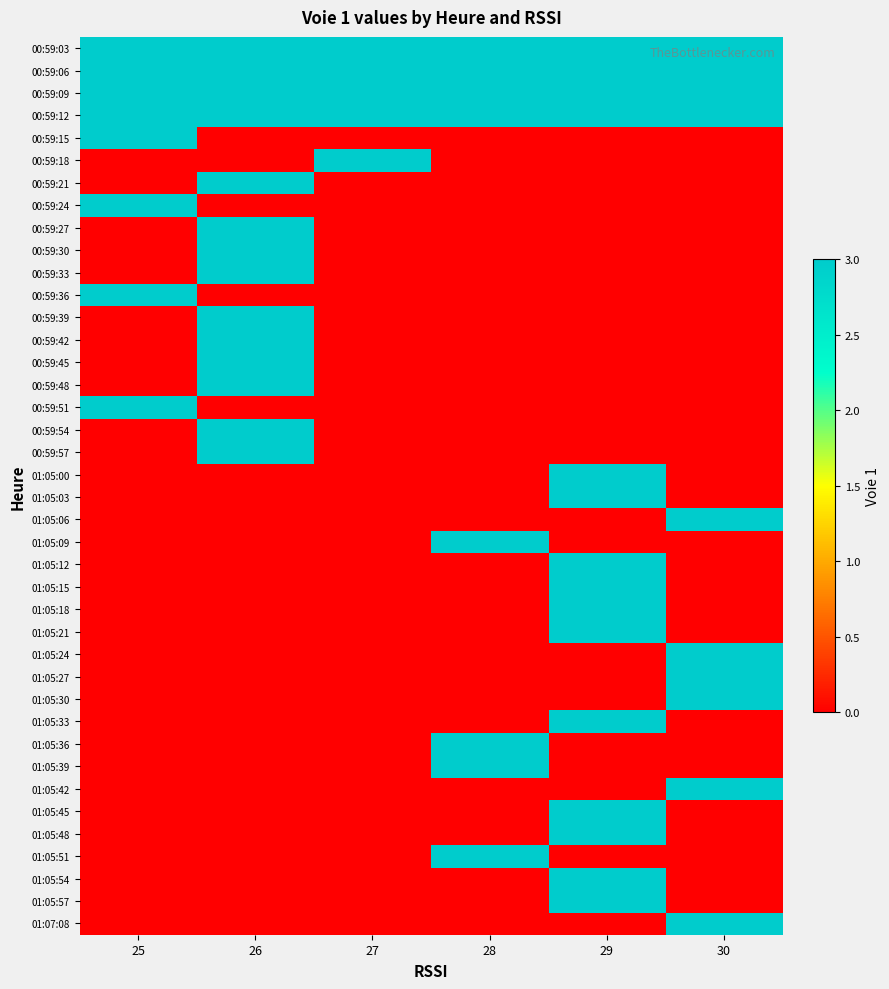

What is the difference between the highest and lowest values at 30?

3